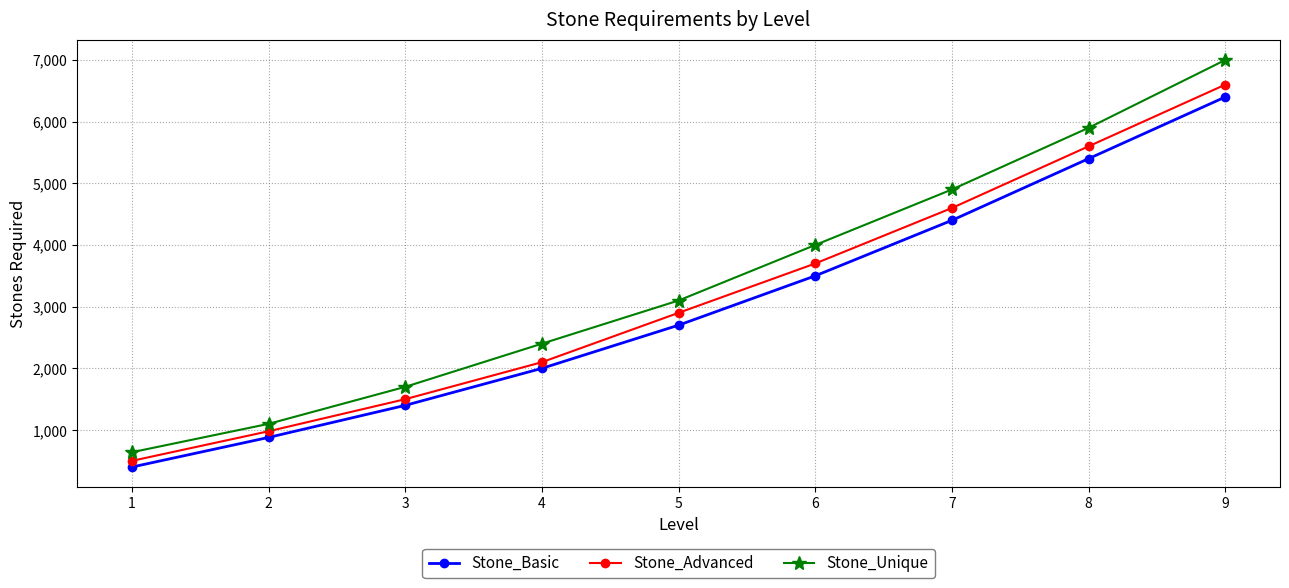

Reading left to right, transcribe all the data shown in this chart.

Stone_Basic: 1=400	2=880	3=1400	4=2000	5=2700	6=3500	7=4400	8=5400	9=6400
Stone_Advanced: 1=500	2=980	3=1500	4=2100	5=2900	6=3700	7=4600	8=5600	9=6600
Stone_Unique: 1=640	2=1100	3=1700	4=2400	5=3100	6=4000	7=4900	8=5900	9=7000